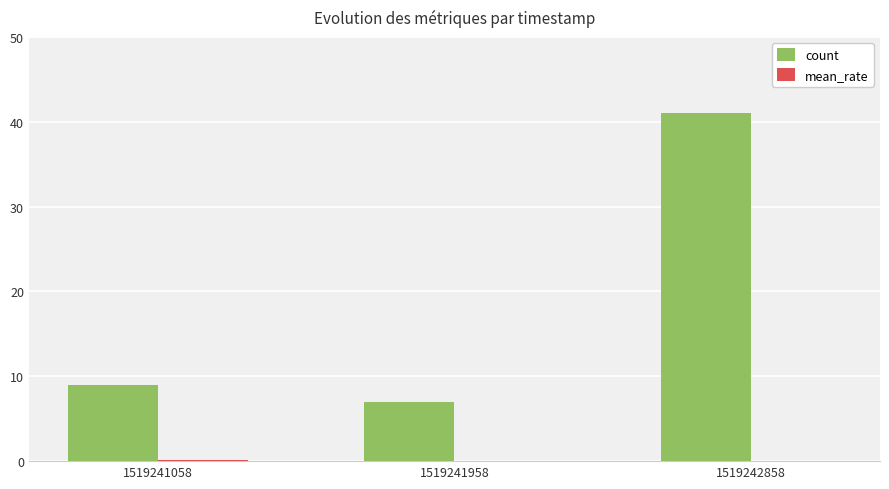

Which series changed the most between 1519241058 and 1519241958?

count